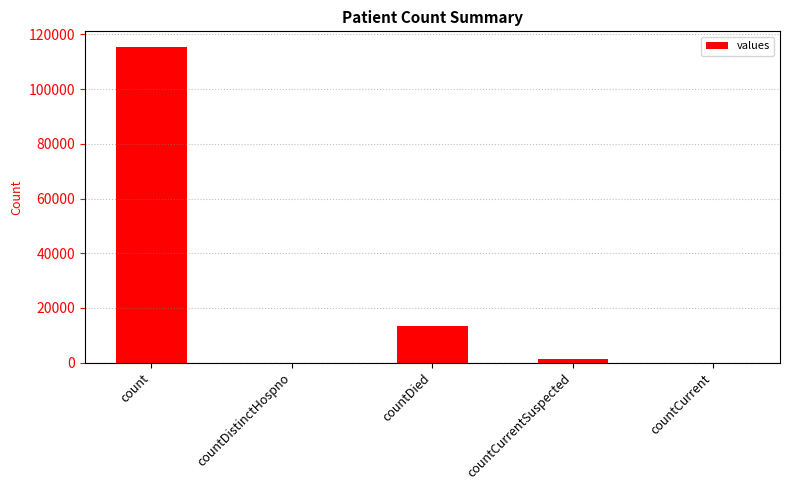

Are the bars horizontal?

No